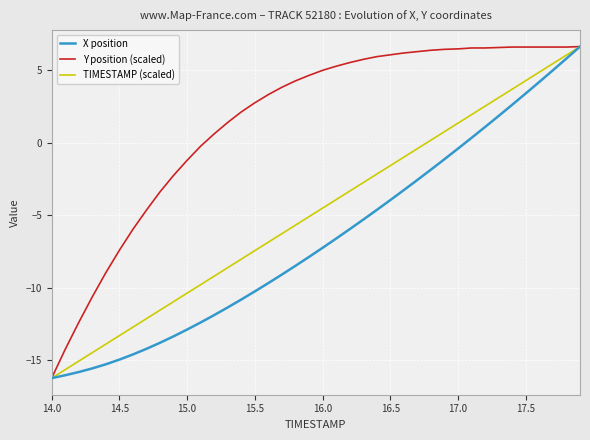

What are all the series names shown in the legend?

X position, Y position (scaled), TIMESTAMP (scaled)